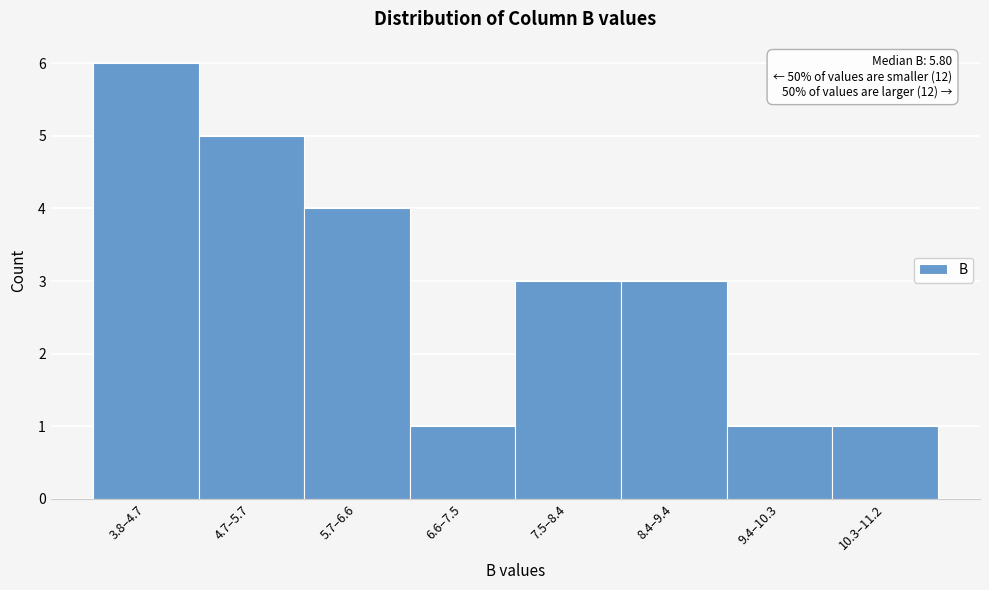

Reading left to right, what are all the values shown in this chart?

6	5	4	1	3	3	1	1